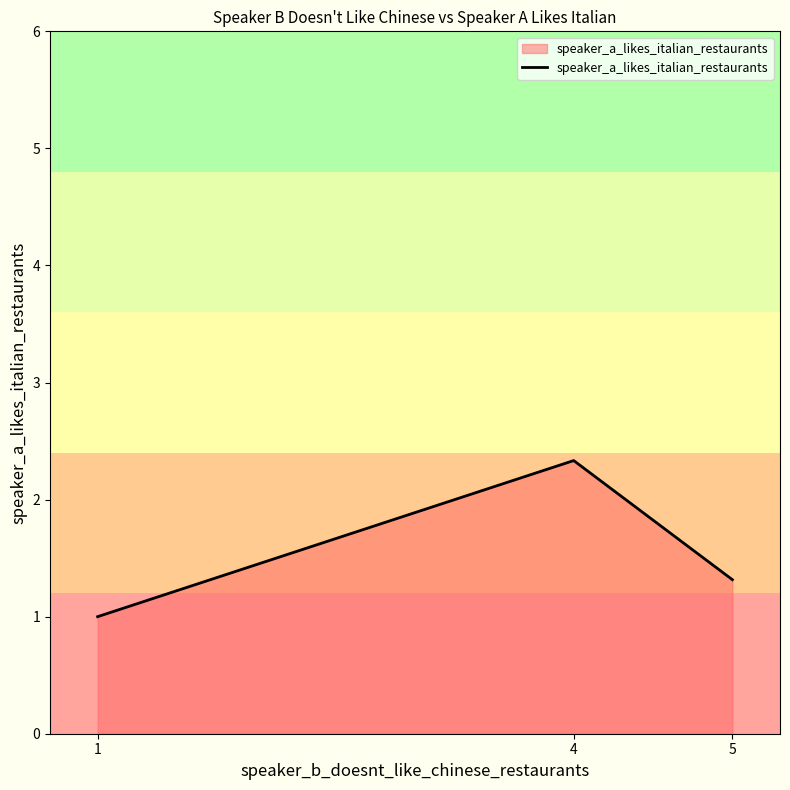

Count the number of data series in this chart.

1